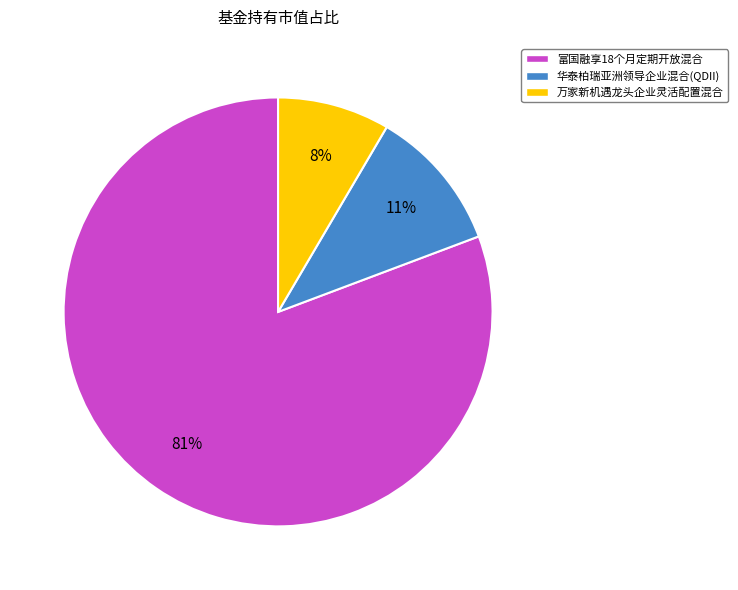

Which category has the biggest portion of the pie?

富国融享18个月定期开放混合